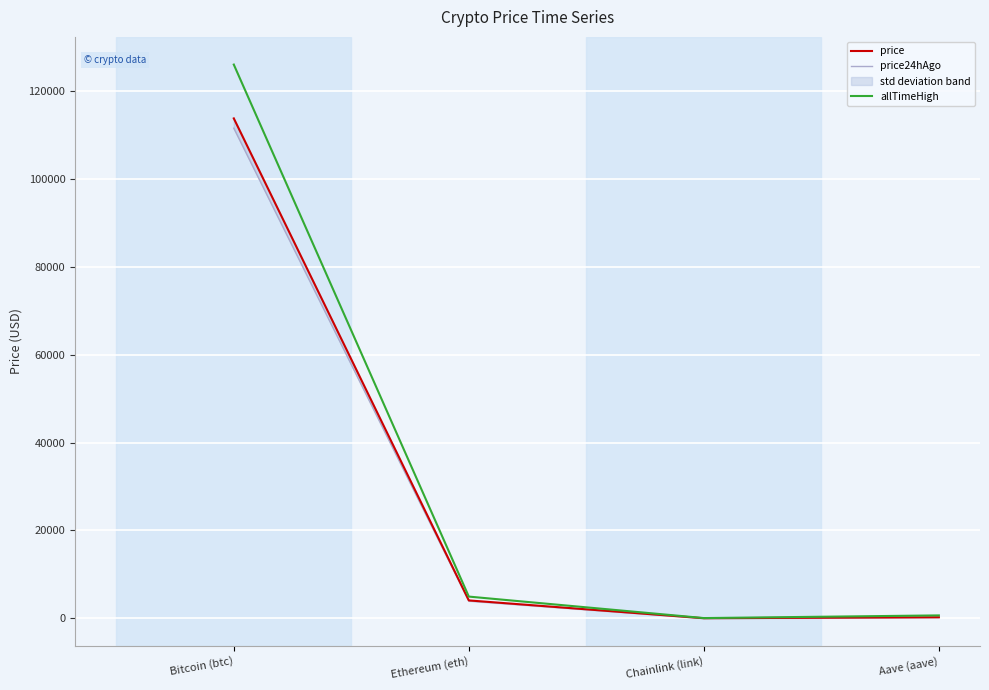

How many values in the allTimeHigh series are below 4946?

2